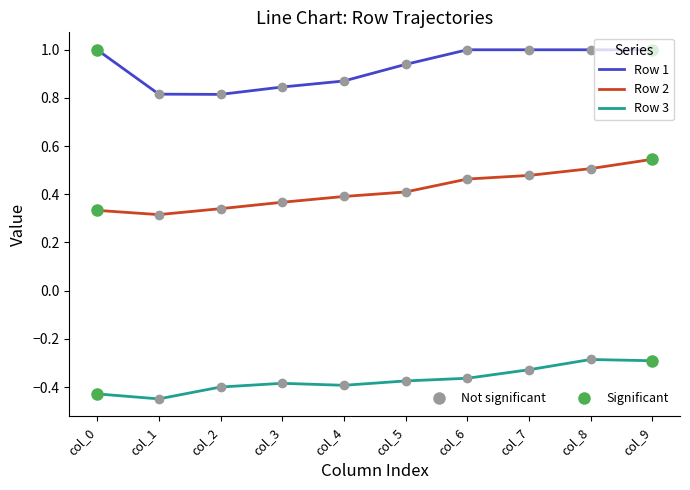

What is the maximum value shown in the chart?

1.0